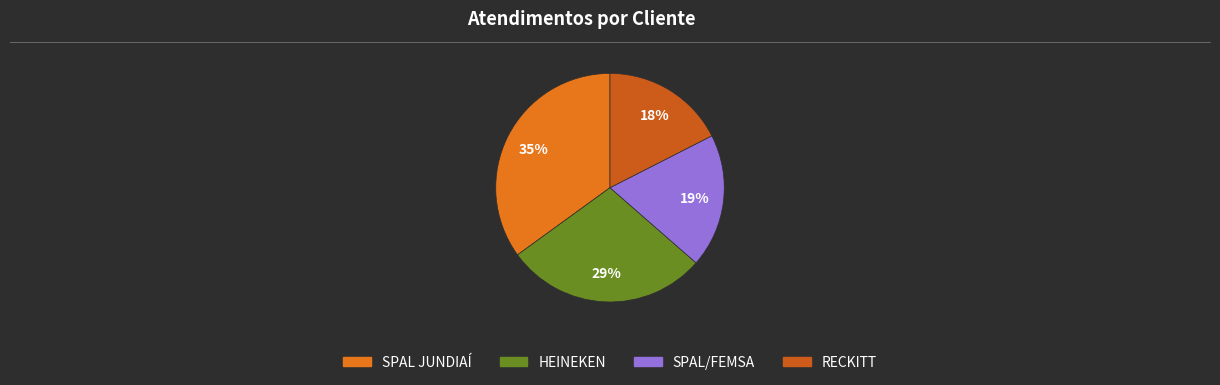

What is the smallest slice in the pie chart?

RECKITT